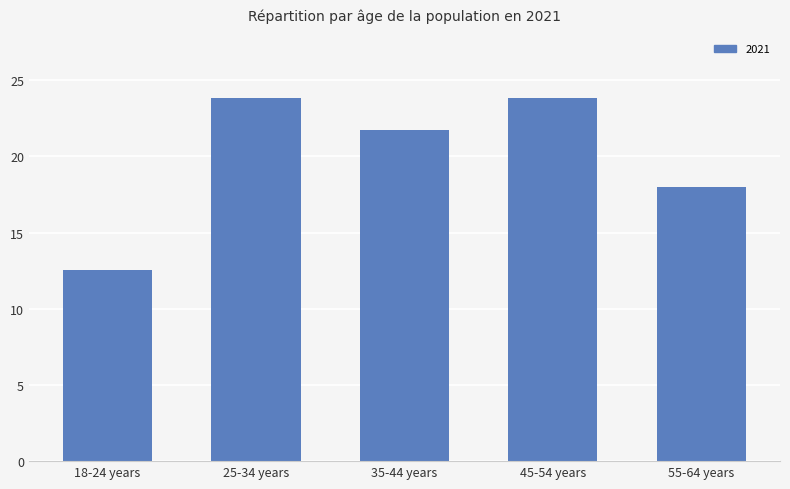

Reading left to right, what are all the values shown in this chart?

18-24 years=12.6	25-34 years=23.8	35-44 years=21.8	45-54 years=23.8	55-64 years=18.0